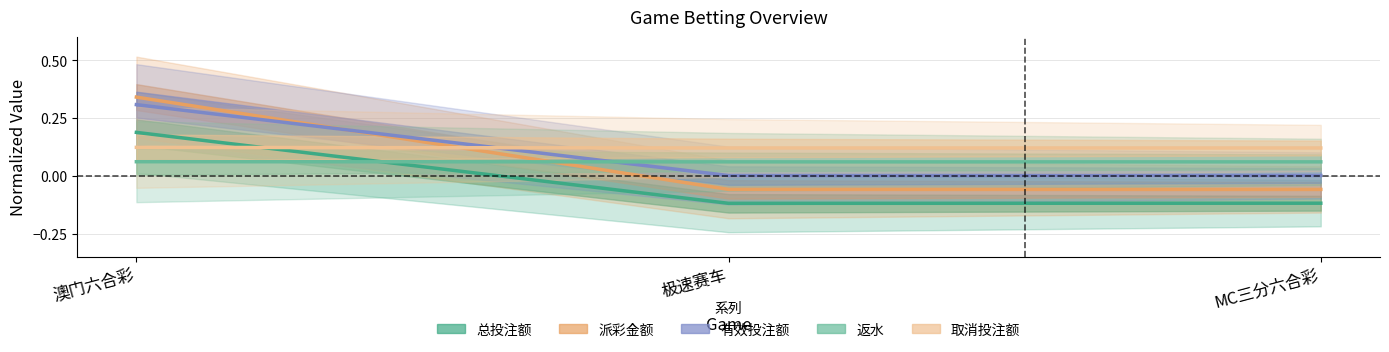

Rank the categories by 取消投注额 value from highest to lowest.

澳门六合彩, 极速赛车, MC三分六合彩